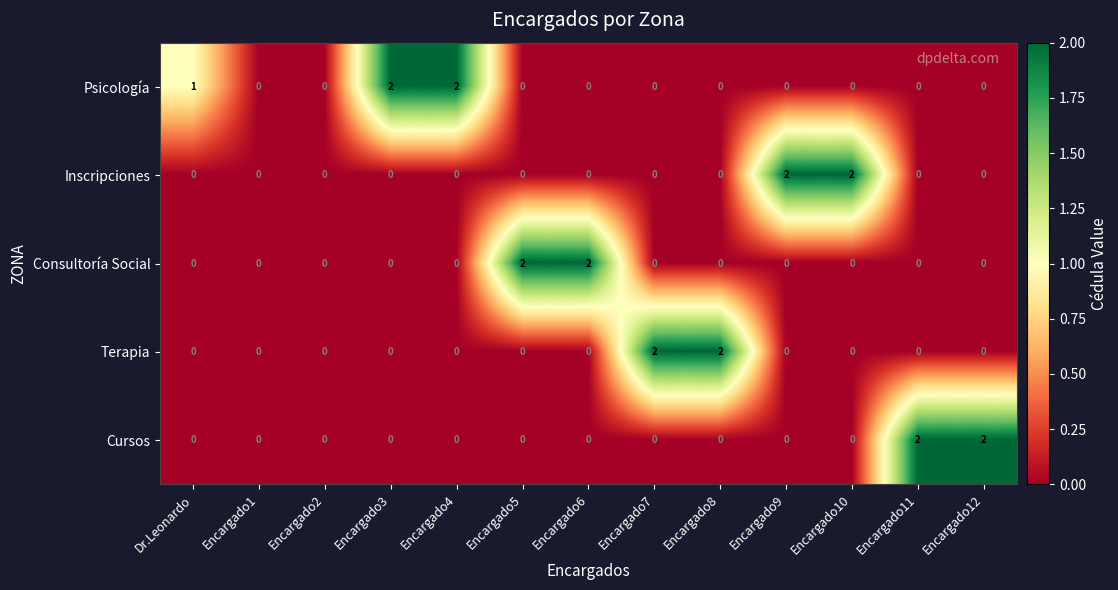

How many Psicología values are between 0 and 1?

11